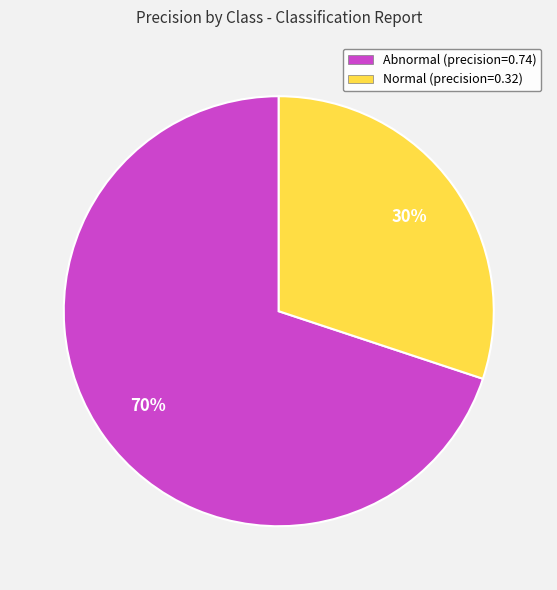

Between Normal (precision=0.32) and Abnormal (precision=0.74), which is larger?

Abnormal (precision=0.74)